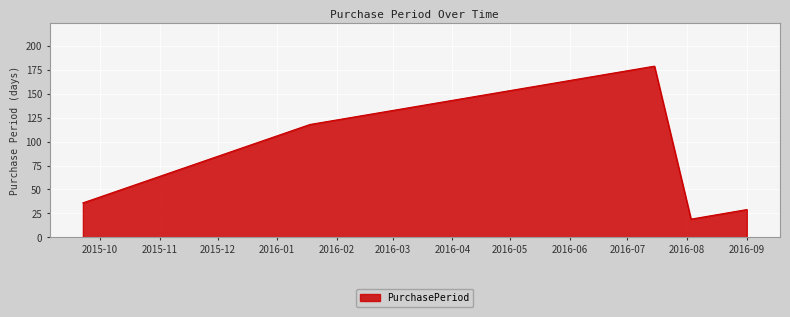

What is the difference between the maximum and minimum values?

160